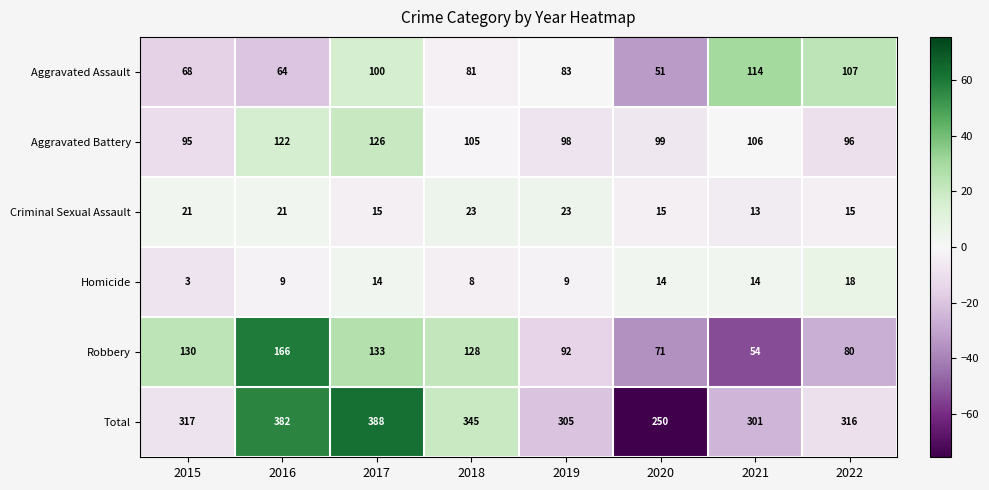

What is the sum of the Criminal Sexual Assault values at 2016 and 2019?

44